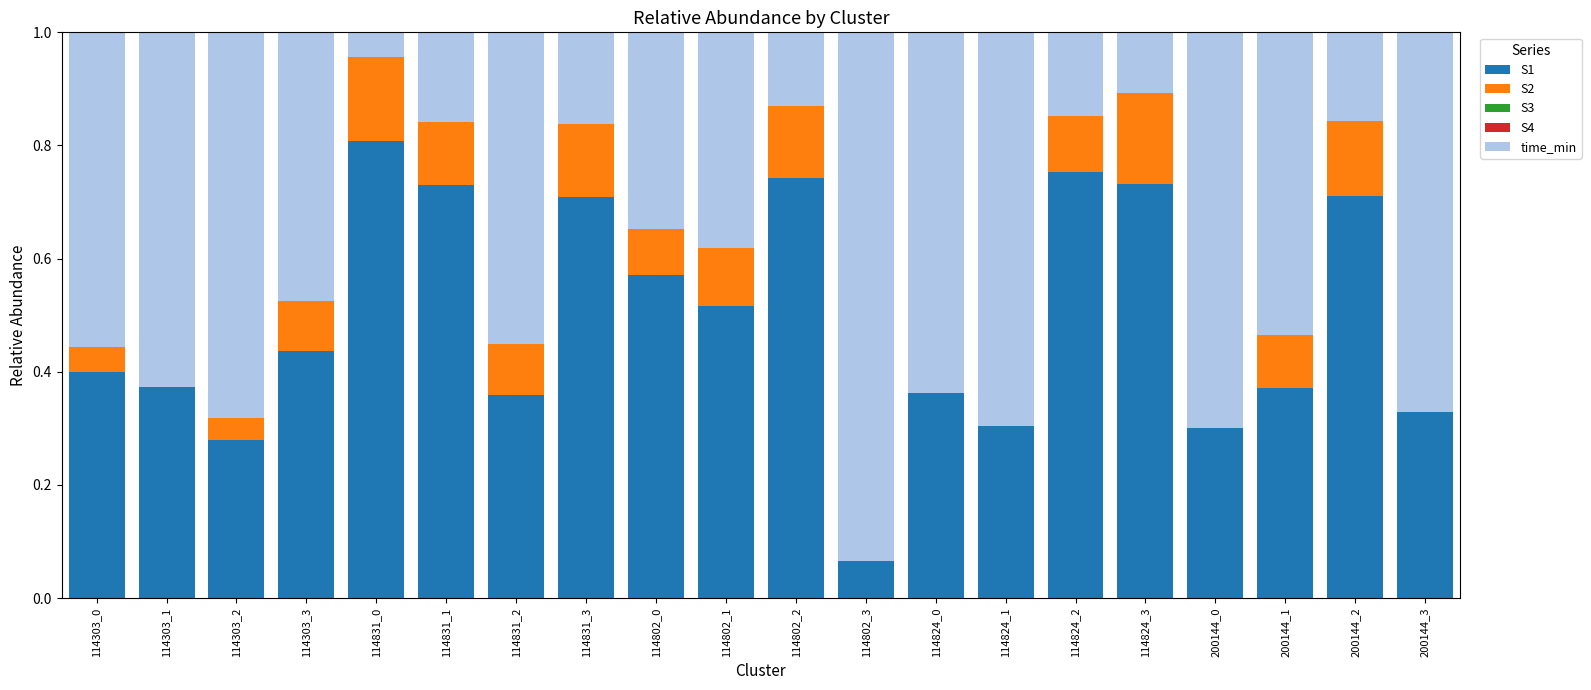

What is the total value across all series at 114824_0?

1.0